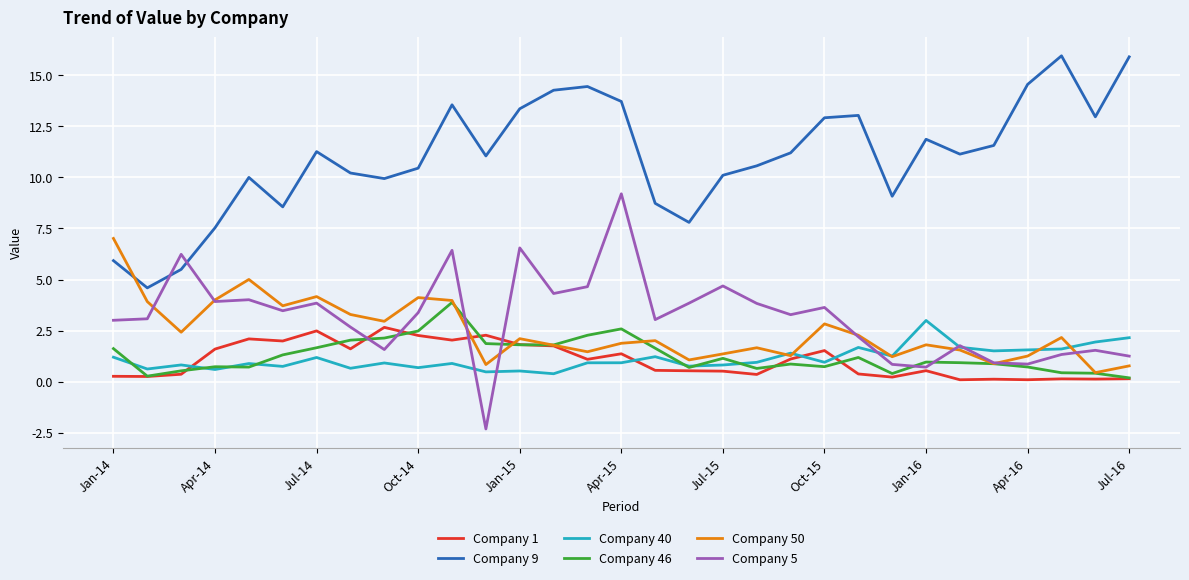

What is the sum of all Company 1 values?

32.4